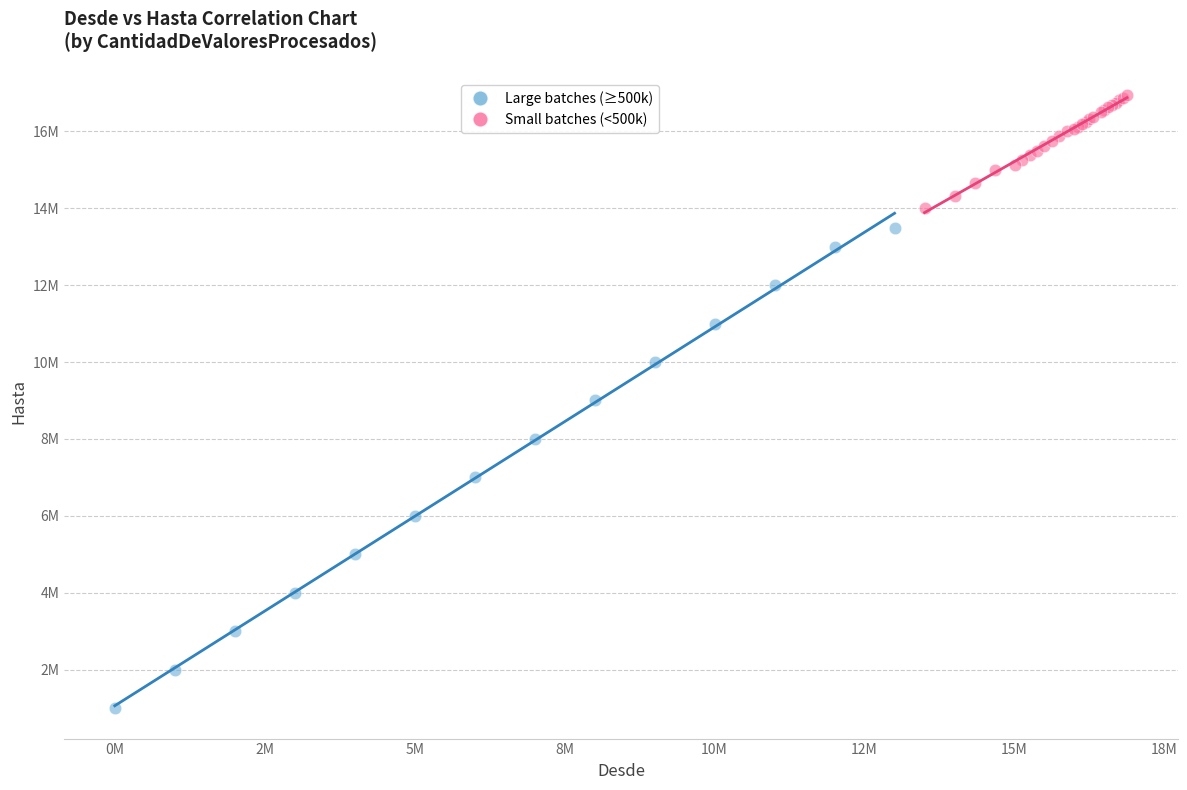

What are all the series names shown in the legend?

Large batches (≥500k), Small batches (<500k)